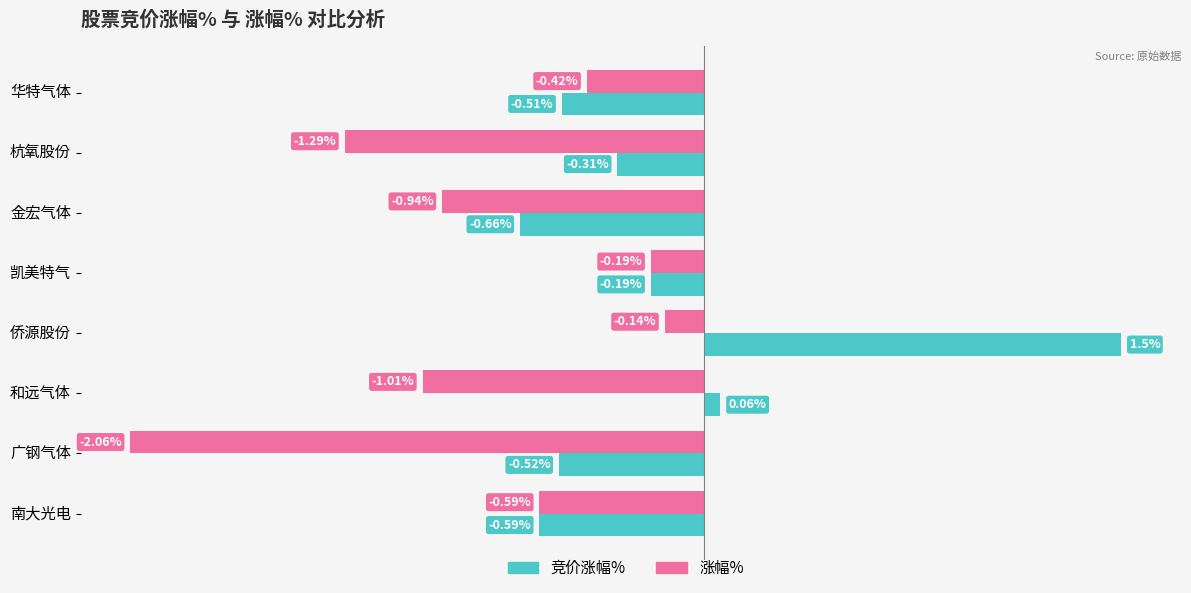

Between 金宏气体 and 南大光电, which series saw the biggest shift?

涨幅%